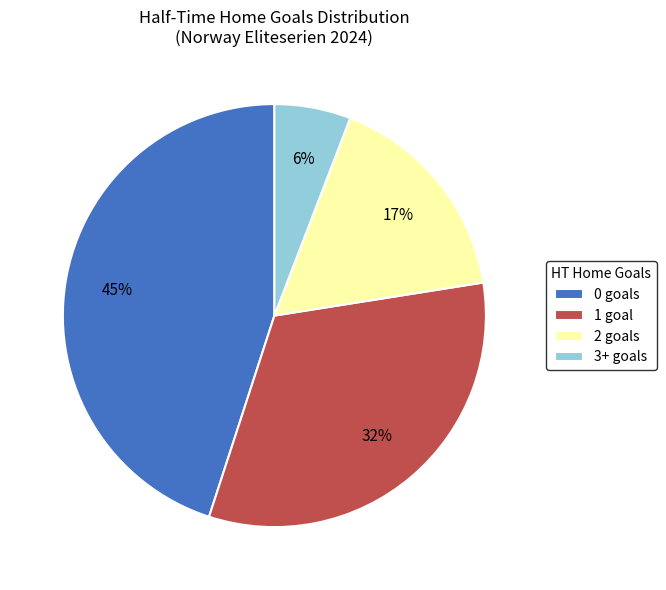

What percentage is the 2 slice, to the nearest percent?

17%